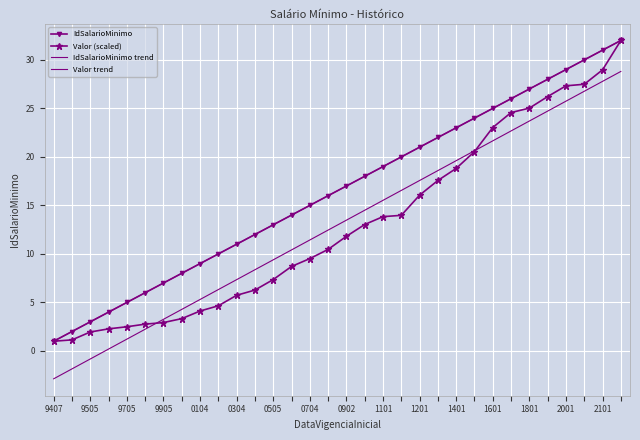

True or false: IdSalarioMinimo trend has more than 1 interior local peaks.

False